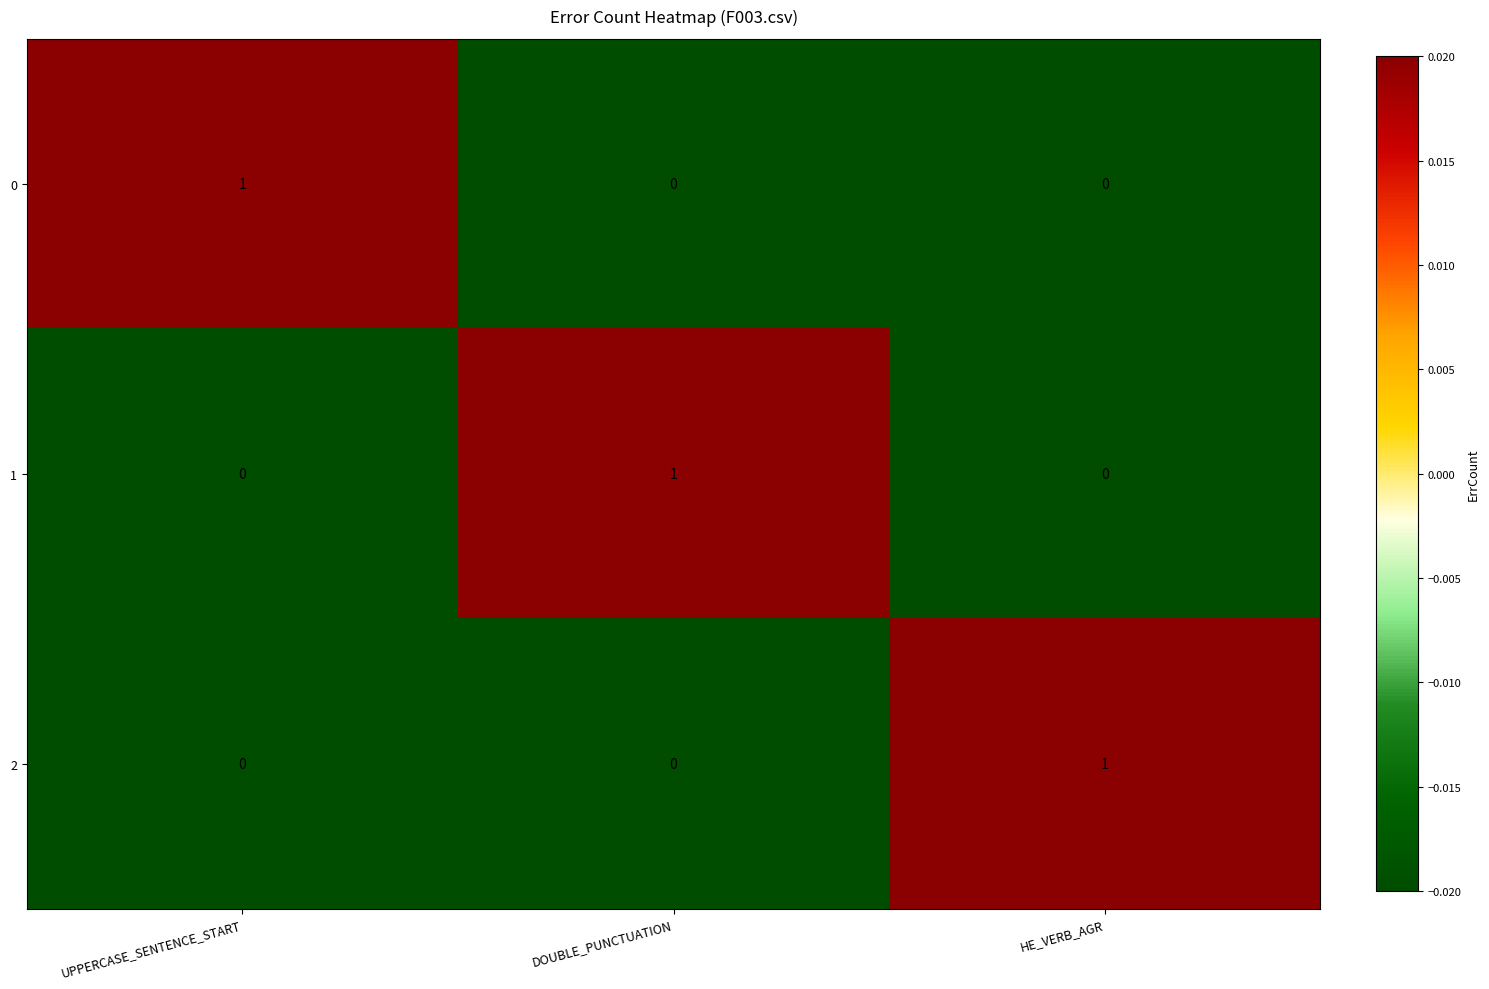

At which label does 1 reach its peak?

DOUBLE_PUNCTUATION